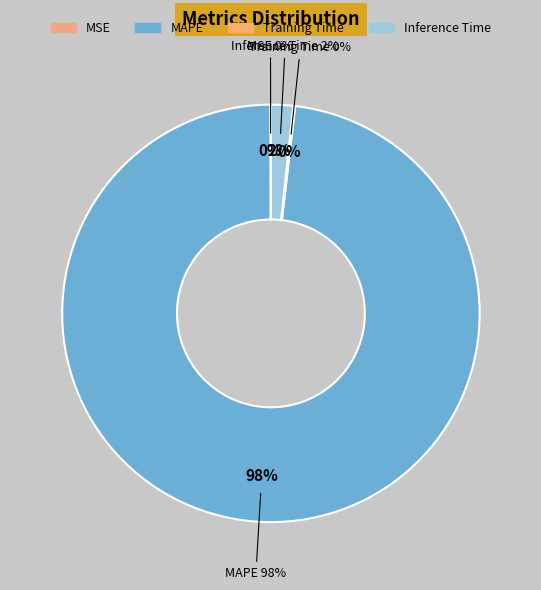

What percentage is the MAPE slice, to the nearest percent?

98%